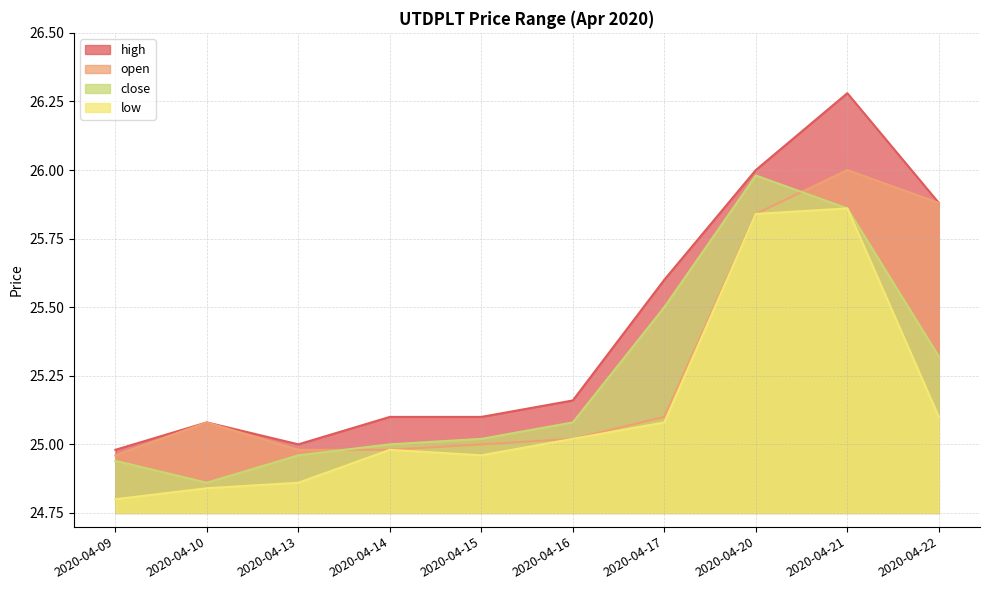

True or false: low and close cross at least once.

False